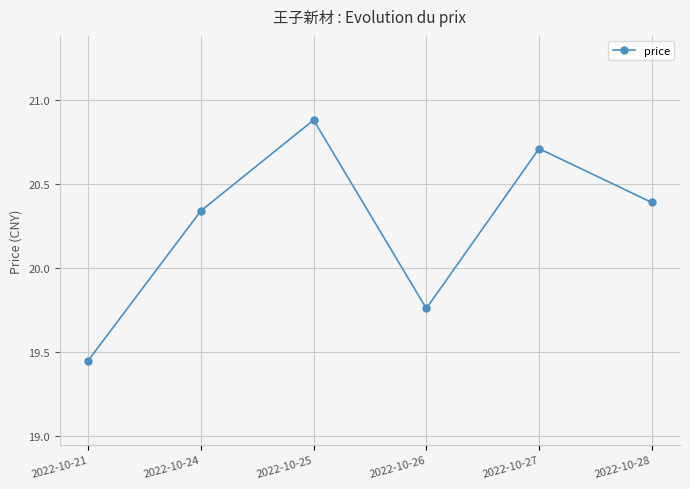

How many points are higher than both their immediate neighbors (excluding endpoints)?

2